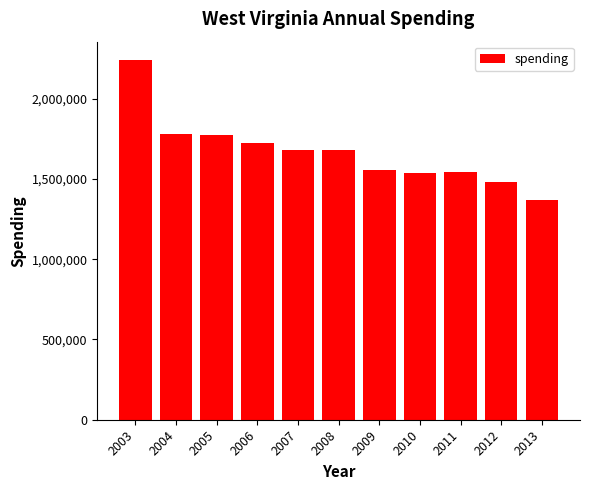

At which label does the data first exceed 1680869?

2003